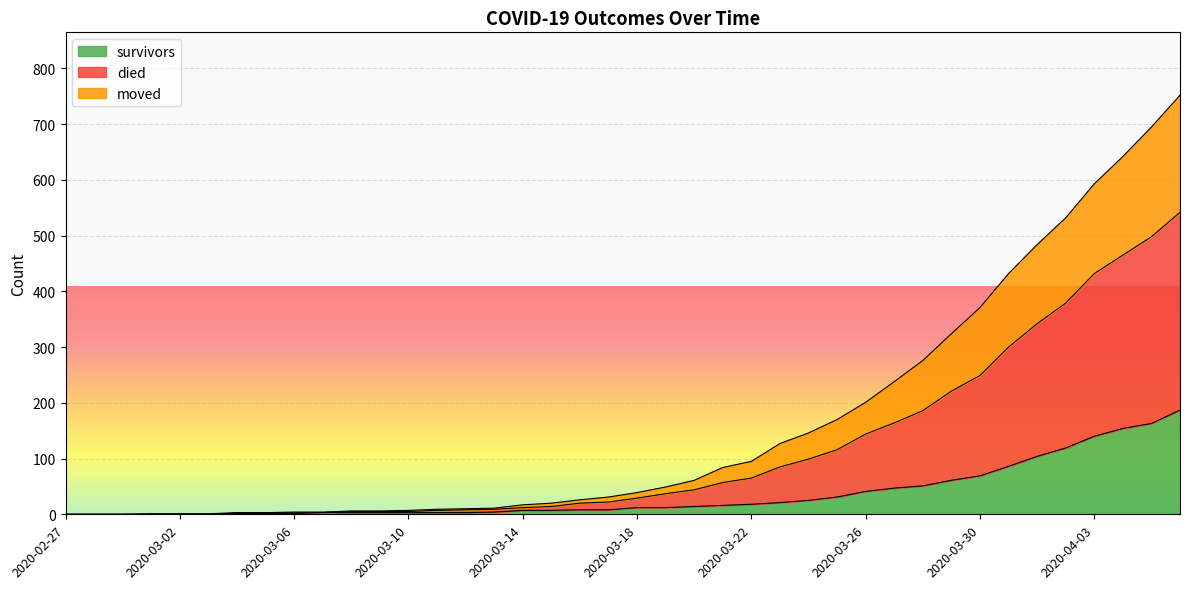

At which category is the sum across all series the highest?

2020-04-06